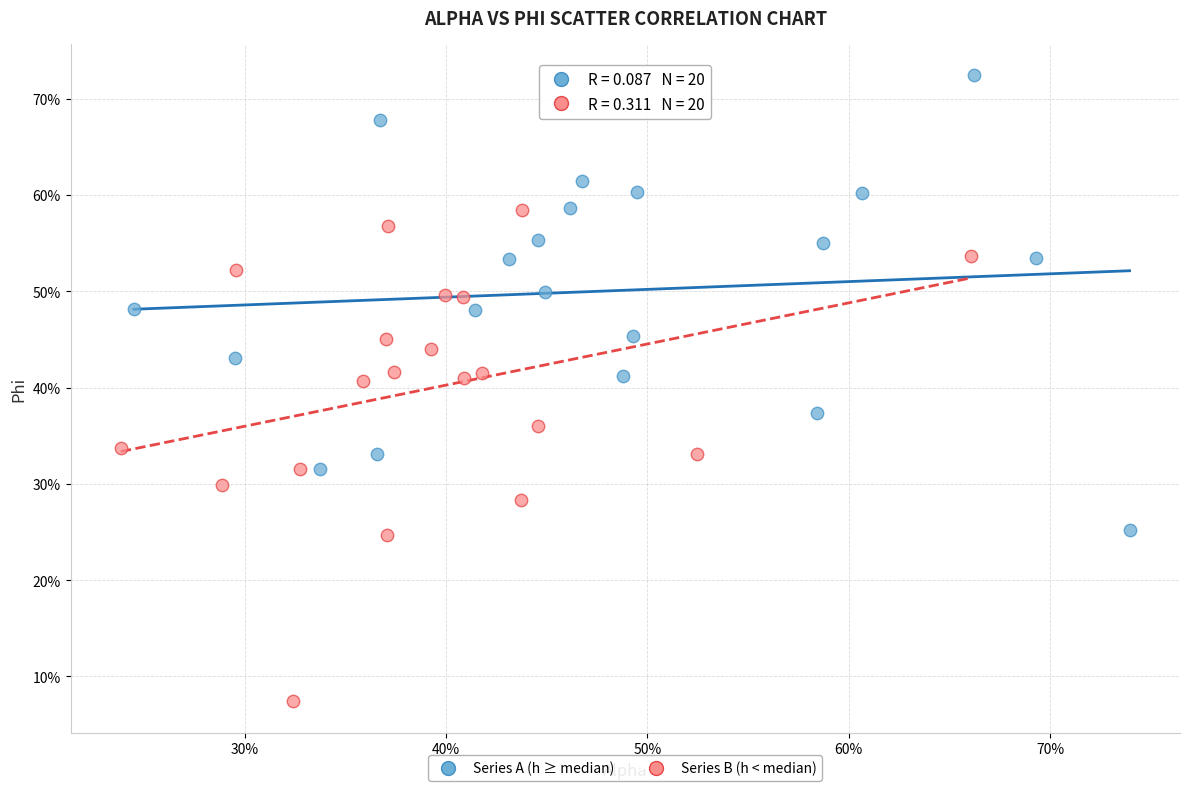

What are all the series names shown in the legend?

Series A (h ≥ median), Series B (h < median)